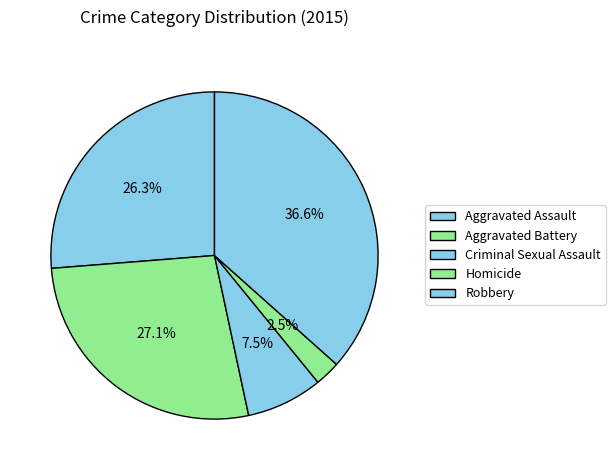

Is the sum of Robbery and Homicide greater than half?

No